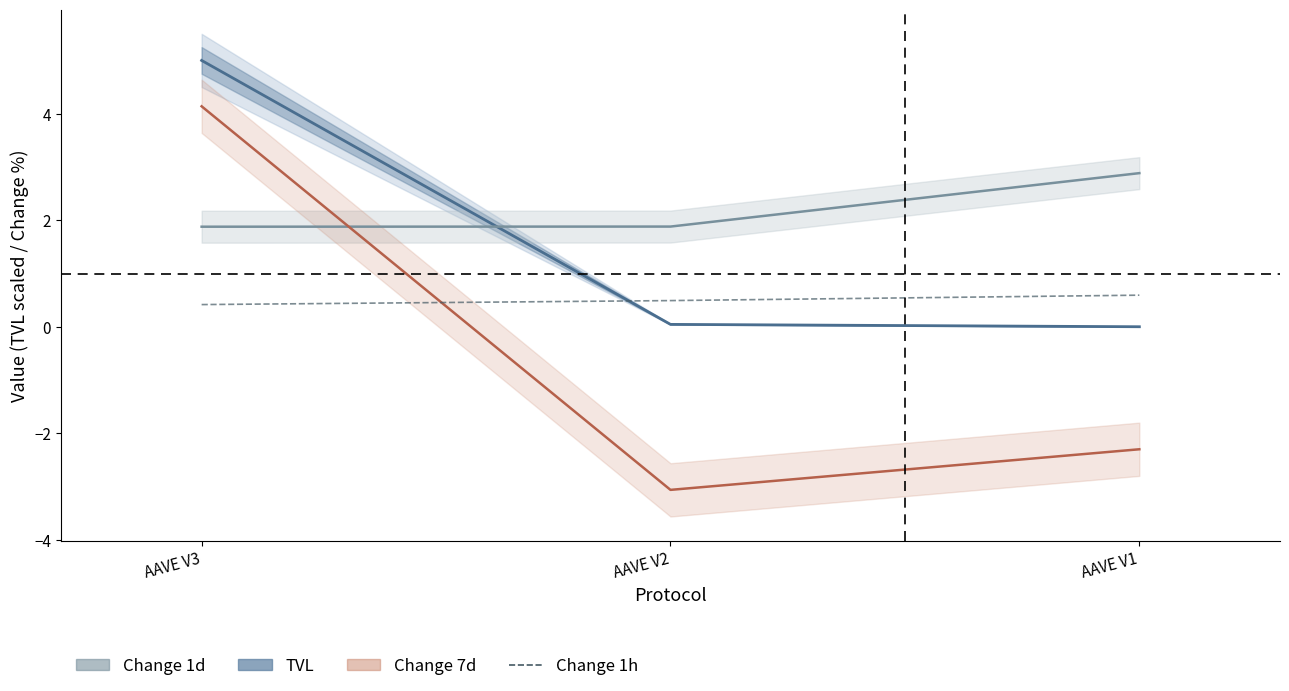

Which series has the largest total across all categories?

Change 1d (%)